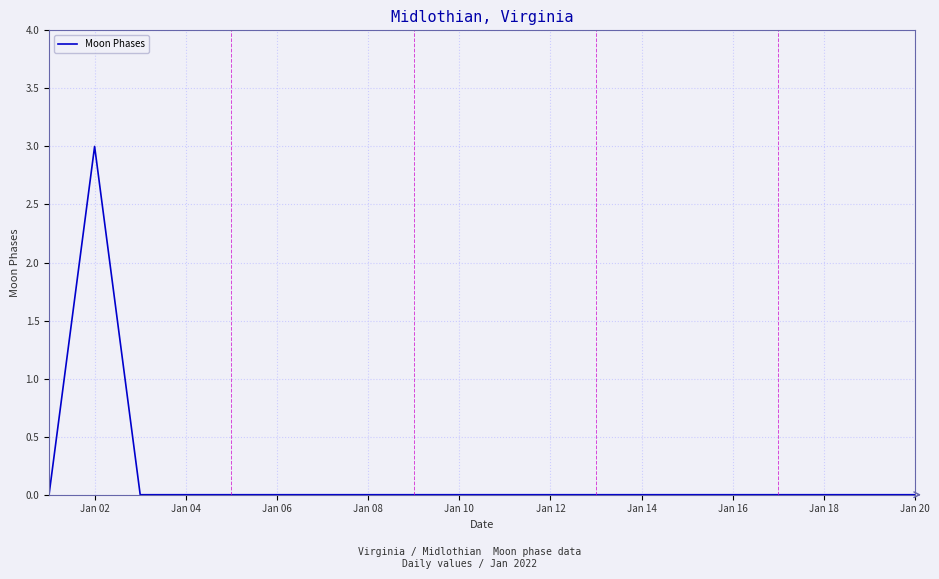

Is this an area chart (filled region under the line)?

No